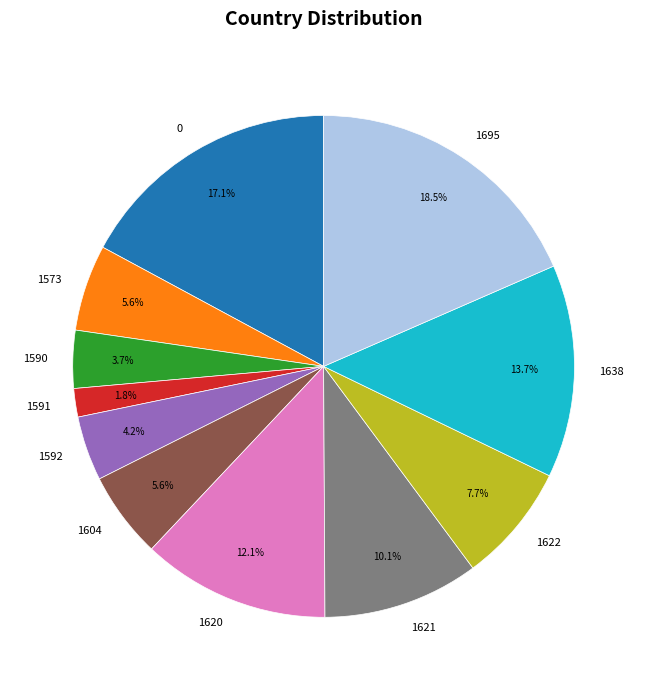

True or false: 1638 accounts for 14% of the total.

True